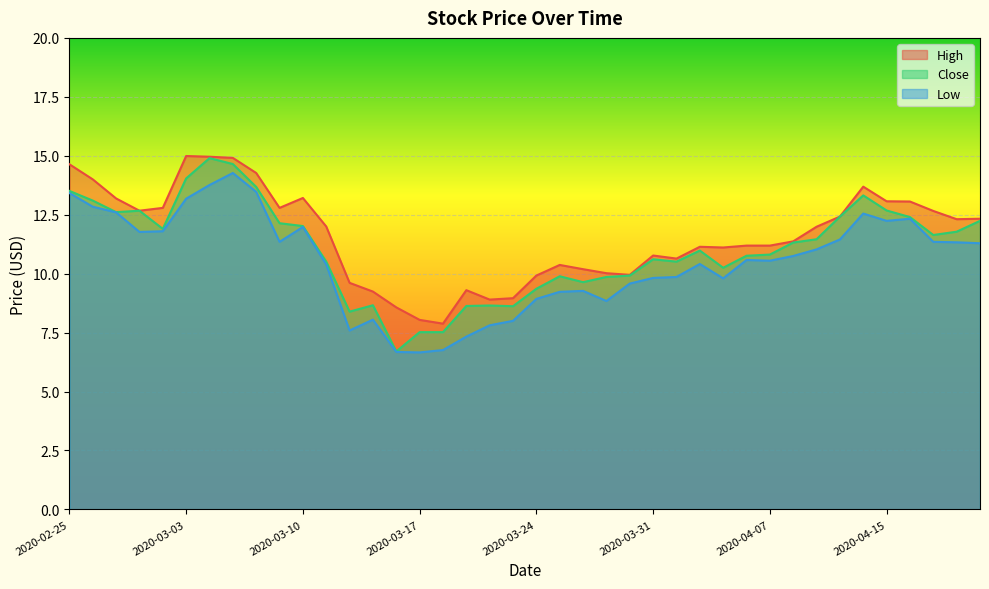

True or false: High and Close cross at least once.

False